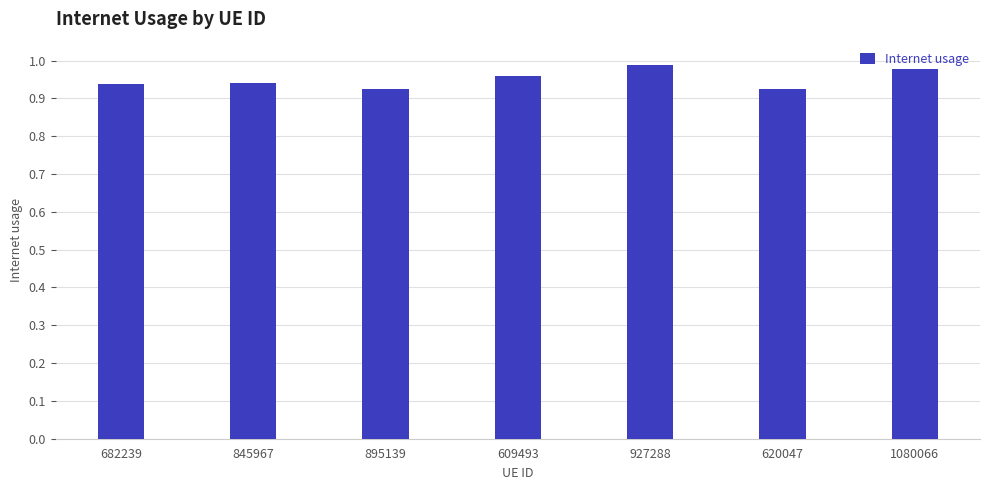

Is it true that the value at 845967 is 1.3?

False